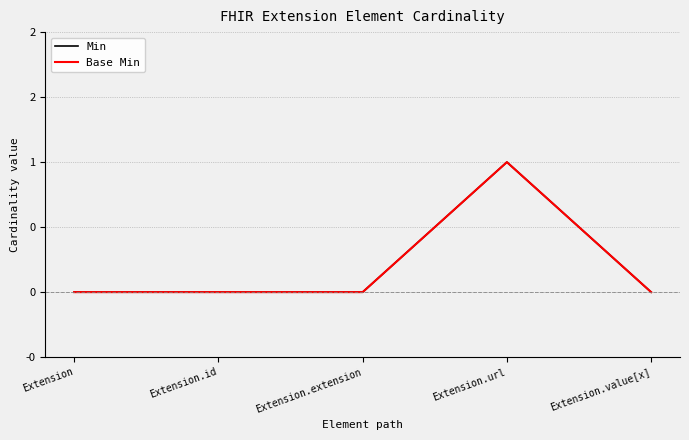

Which series has the largest range (max minus min)?

Min